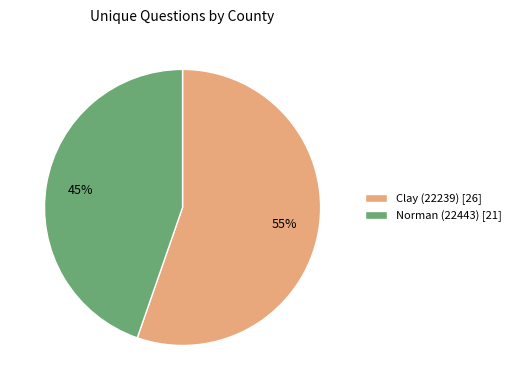

What is the ratio of the value at Norman (22443) to the value at Clay (22239)?

0.8